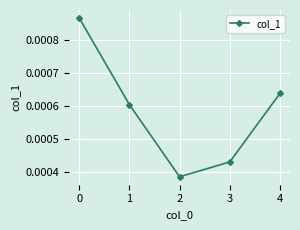

How many values are between 0 and 1?

5